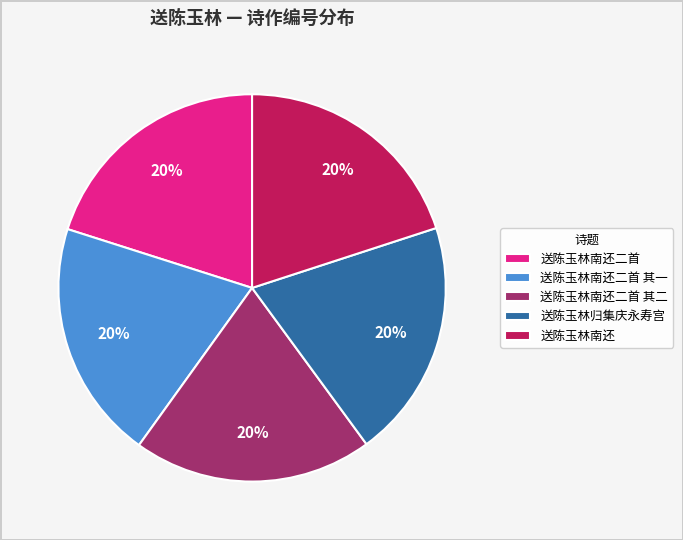

Is the sum of 送陈玉林南还二首 其二 and 送陈玉林南还 greater than half?

No